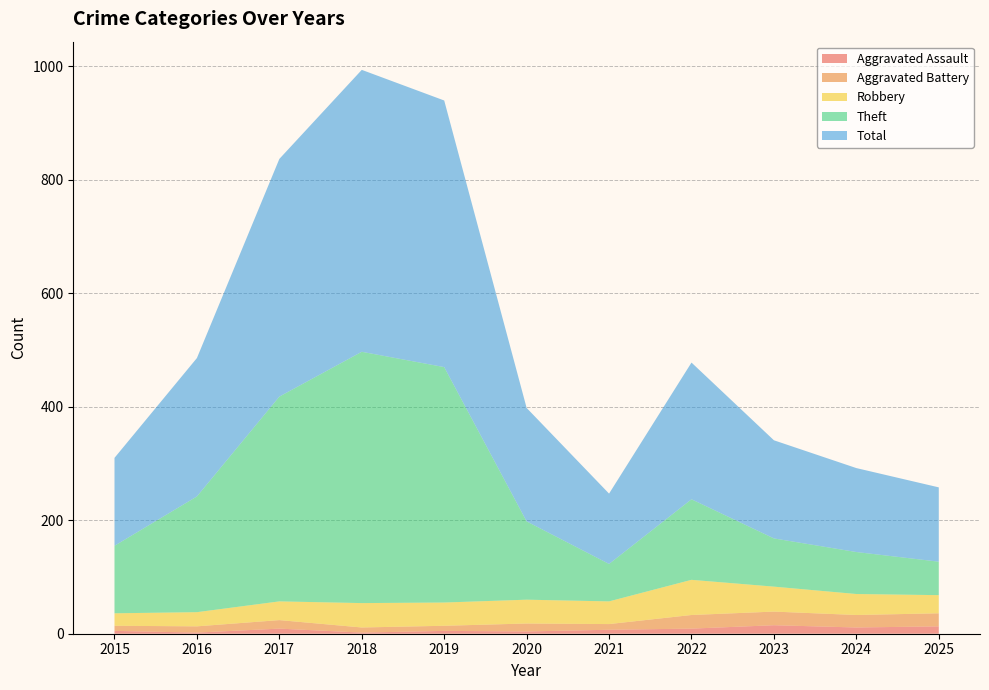

The value of Aggravated Assault at 2018 is 0. True or false?

False